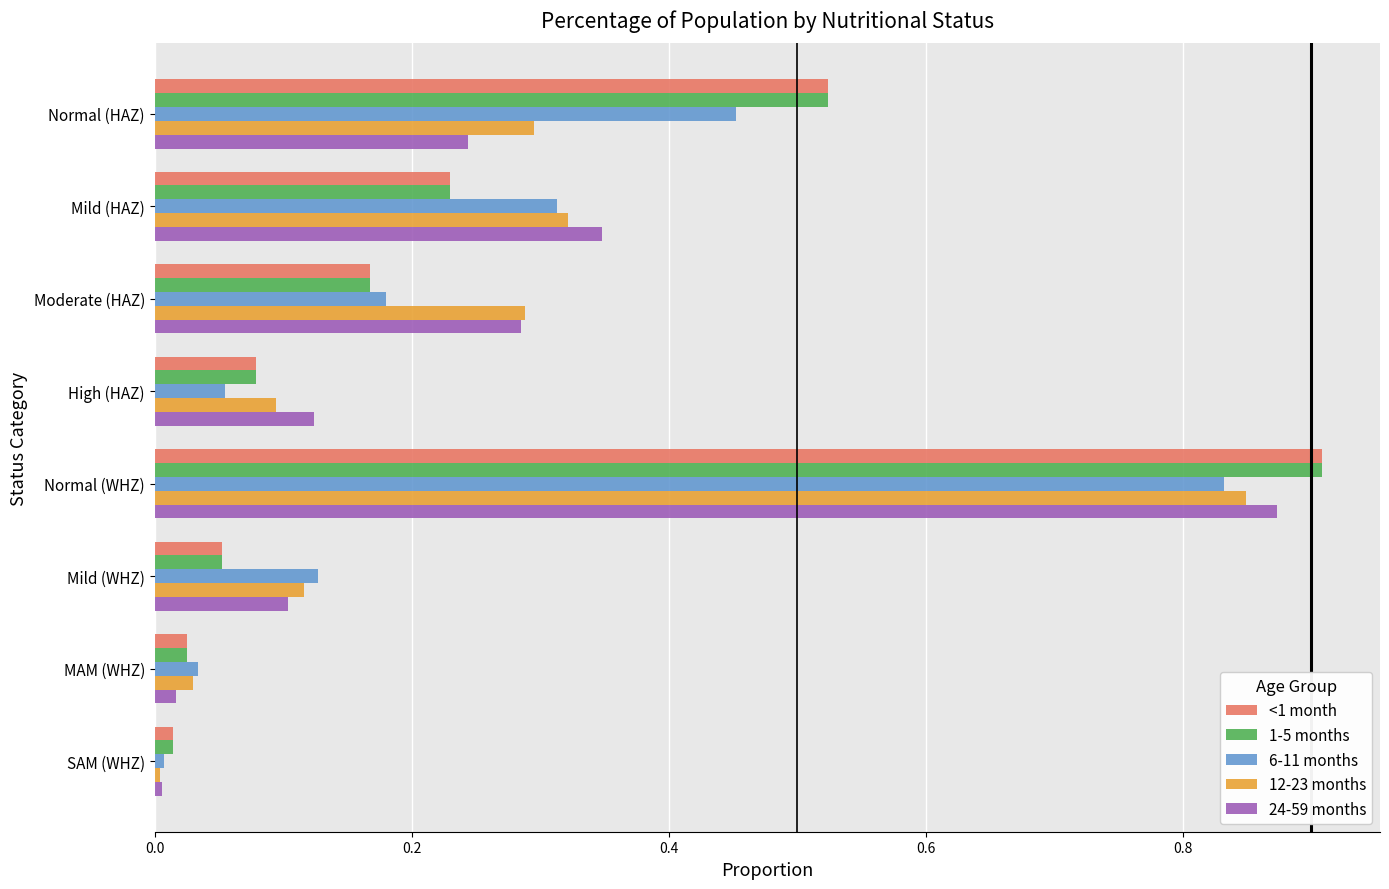

Which category has the highest value across all series?

Normal (WHZ)